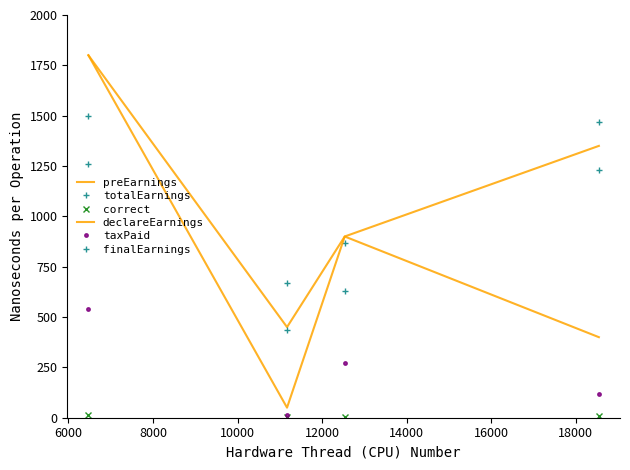

Reading right to left, list all the values displayed in this chart.

preEarnings: 1350.0	900.0	450.0	1800.0
totalEarnings: 1466.2	866.2	671.2	1496.2
correct: 9.0	6.0	3.0	12.0
declareEarnings: 400.0	900.0	50.0	1800.0
taxPaid: 120.0	270.0	15.0	540.0
finalEarnings: 1230.0	630.0	435.0	1260.0